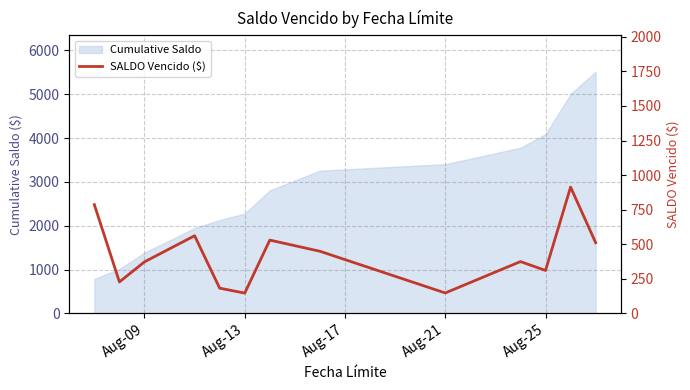

What is the lowest value of the Cumulative Saldo series?

786.5